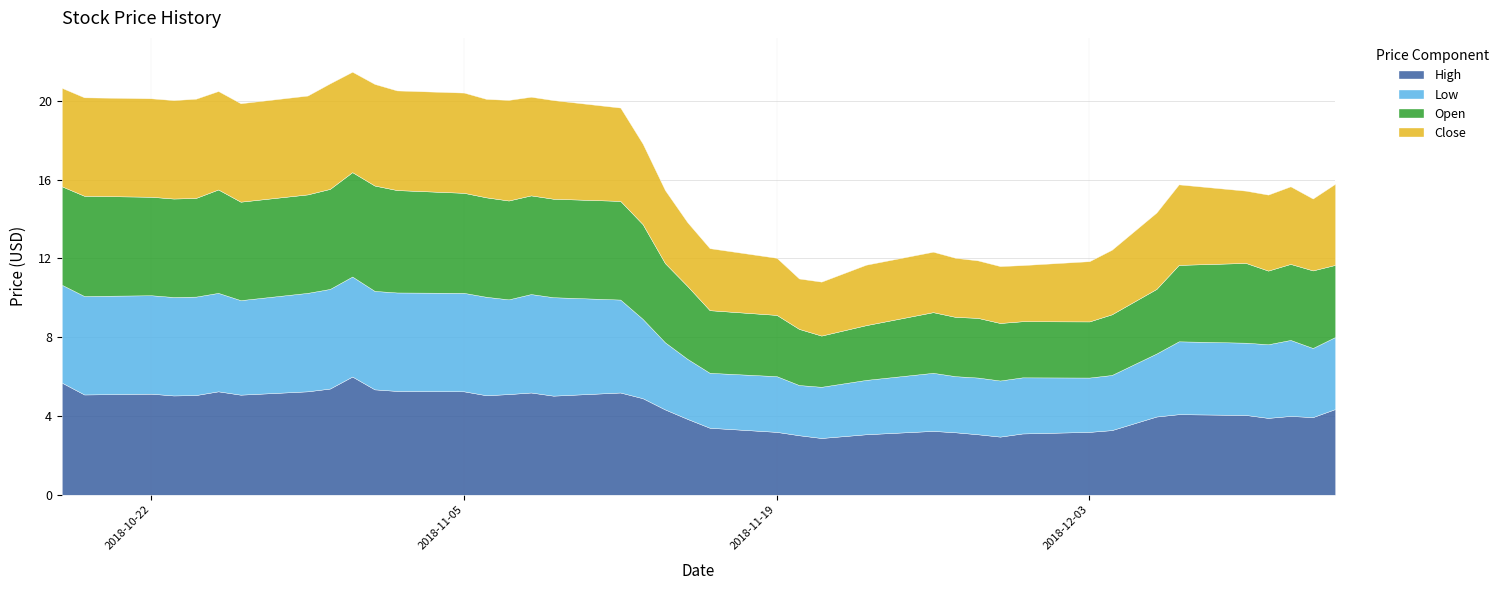

How many values in the Close series exceed 4?

21